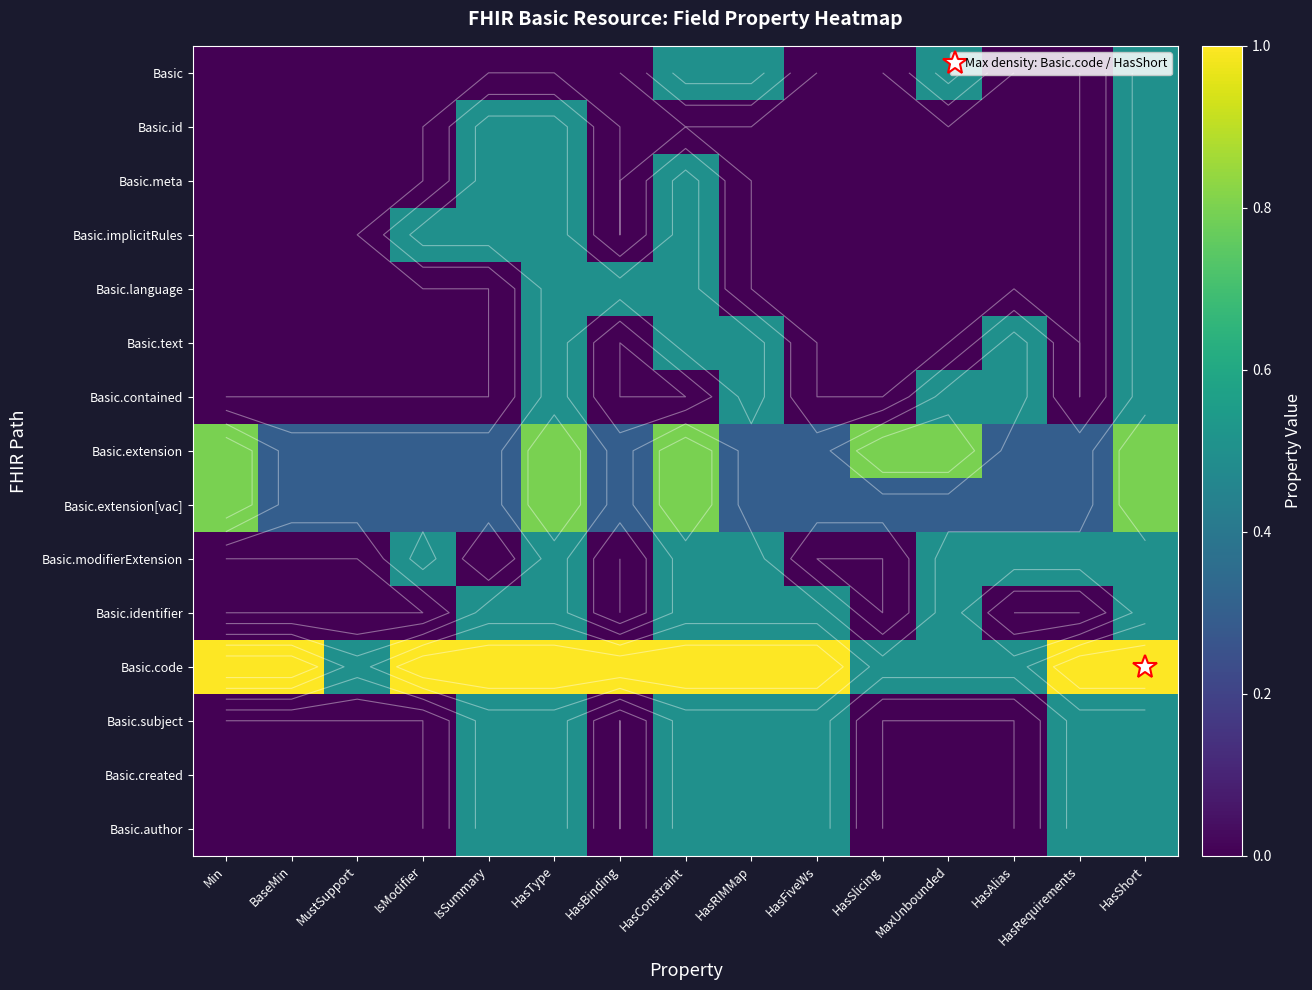

What is the maximum value for Basic.text?

0.5